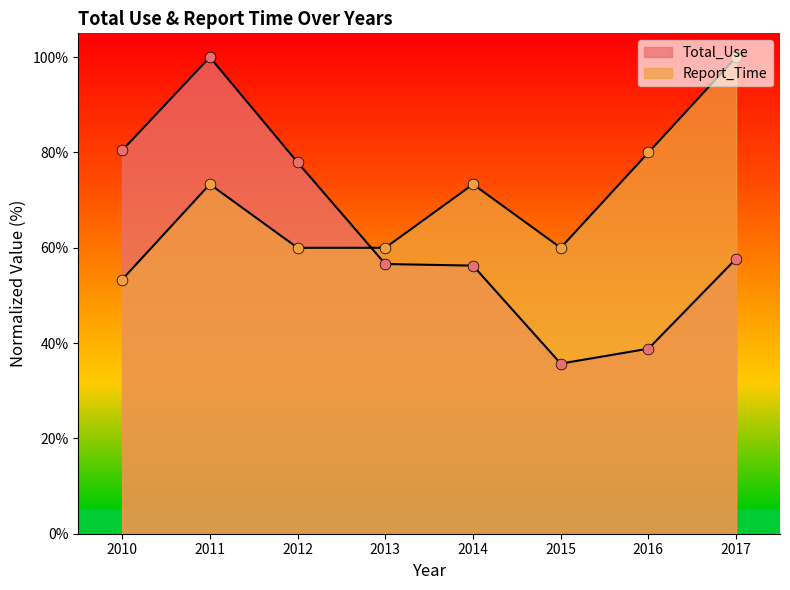

Which series has the largest total across all categories?

Report_Time